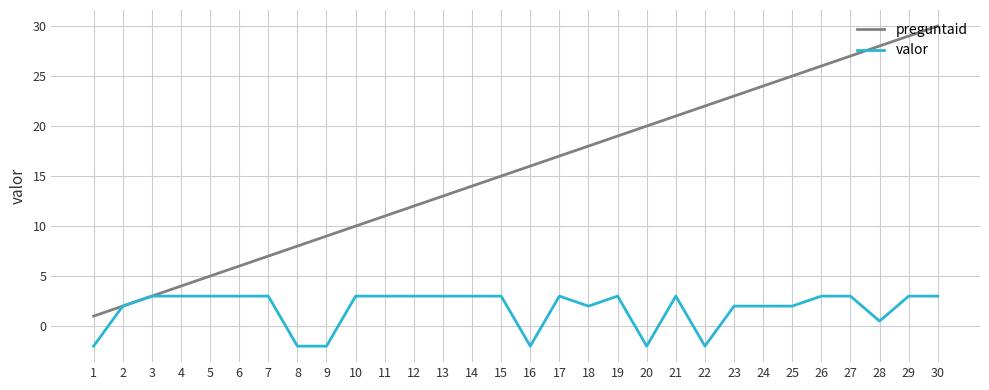

What is the total value across all series at 3?

6.0